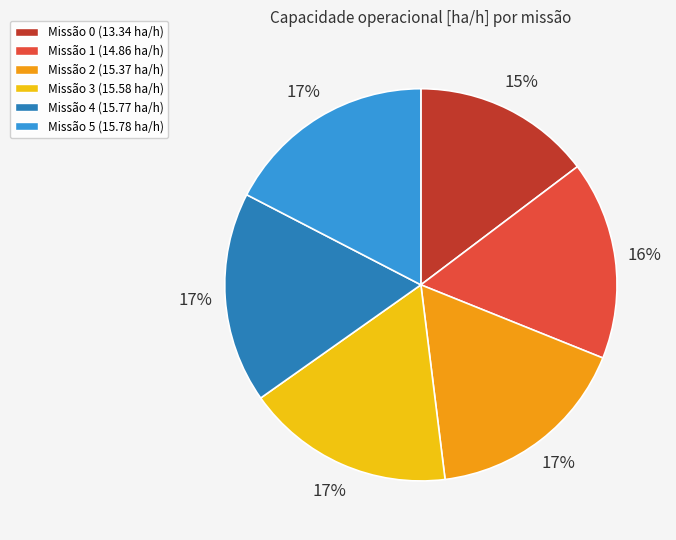

To the nearest percent, what percentage of the pie is Missão 5 (15.78 ha/h)?

17%